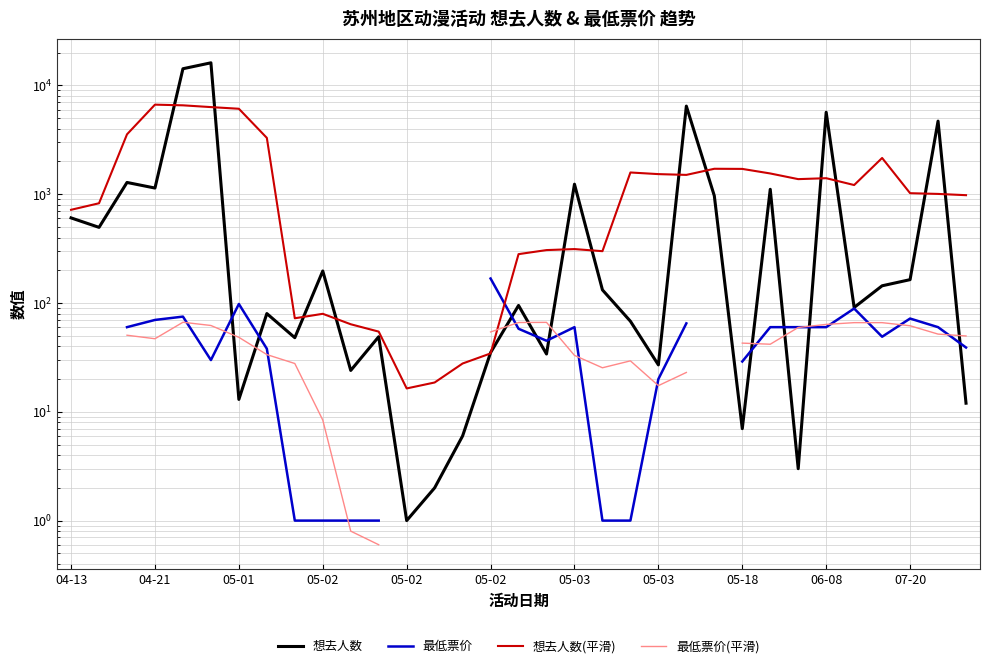

How many categories are shown in the chart?

33